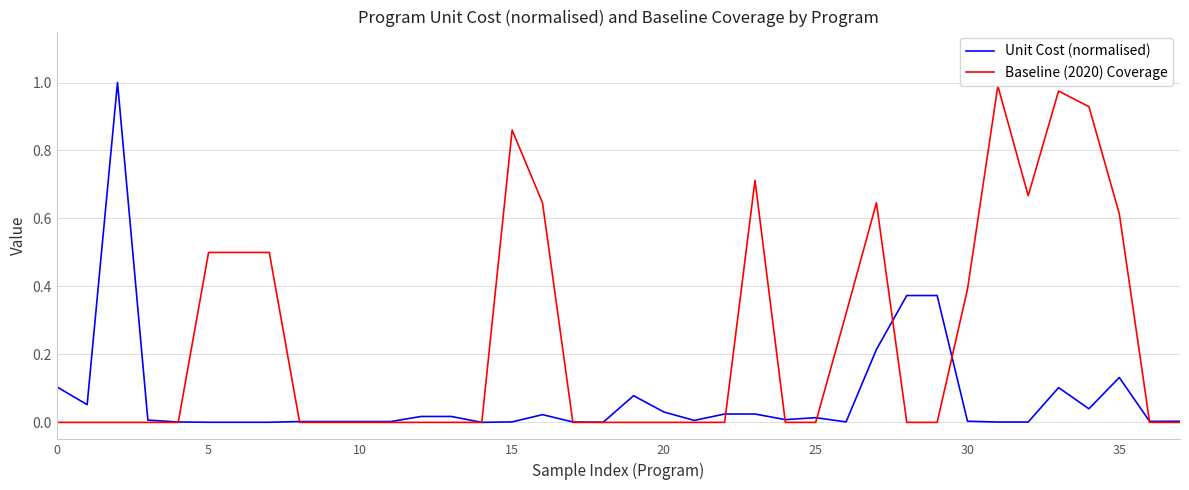

True or false: Unit Cost (normalised) and Baseline (2020) Coverage intersect in this chart.

True